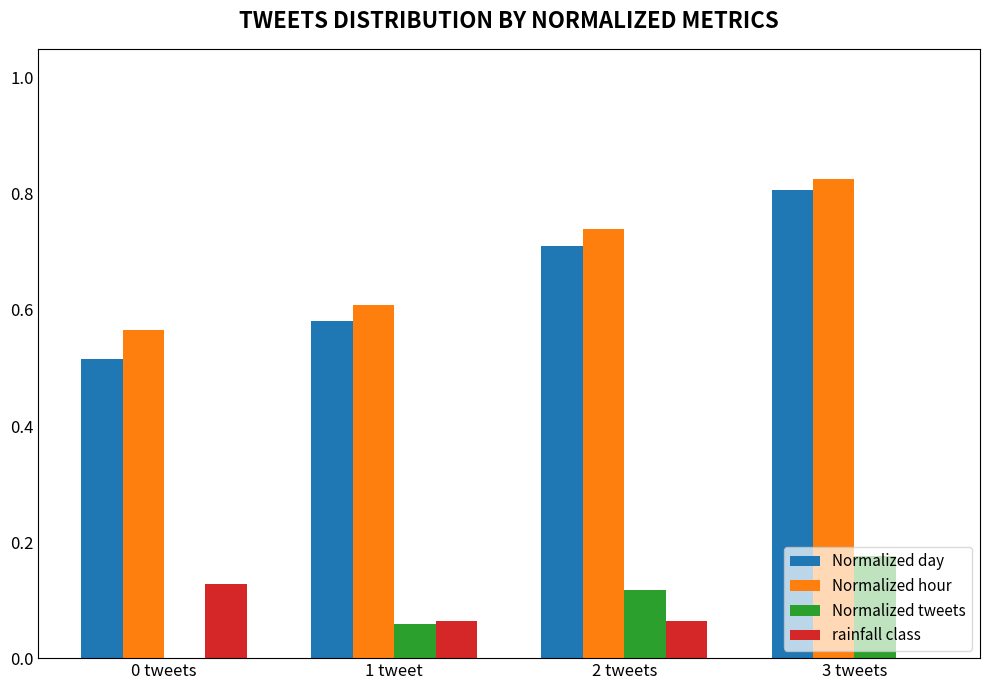

What is the sum of the Normalized hour values at 3 tweets and 1 tweet?

1.4